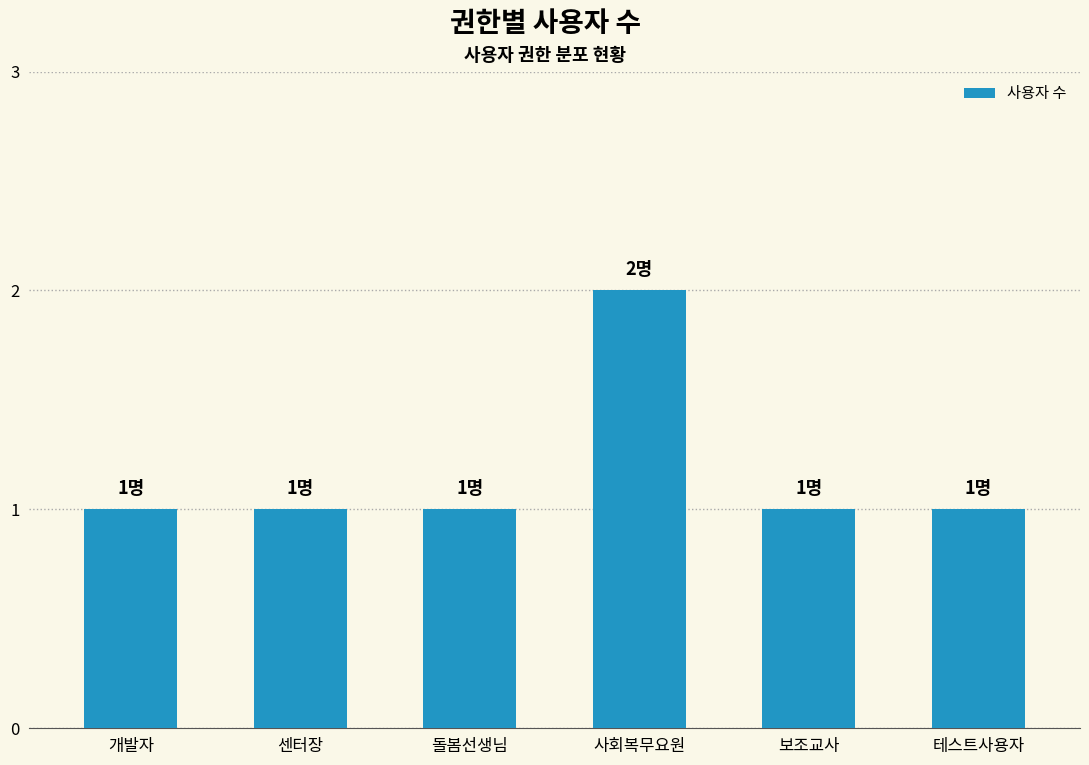

How many values are between 1 and 2?

6